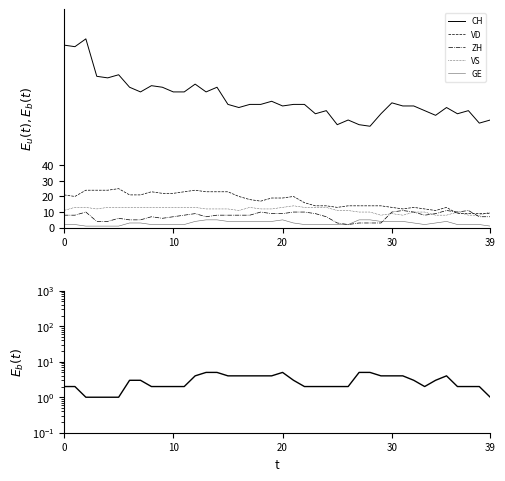

Reading left to right, extract all data points from this chart.

CH: 117	116	121	97	96	98	90	87	91	90	87	87	92	87	90	79	77	79	79	81	78	79	79	73	75	66	69	66	65	73	80	78	78	75	72	77	73	75	67	69
VD: 21	20	24	24	24	25	21	21	23	22	22	23	24	23	23	23	20	18	17	19	19	20	16	14	14	13	14	14	14	14	13	12	13	12	11	13	9	9	9	9
ZH: 8	8	10	4	4	6	5	5	7	6	7	8	9	7	8	8	8	8	10	9	9	10	10	9	7	3	2	3	3	3	10	11	10	8	9	11	10	11	7	7
VS: 11	13	13	12	13	13	13	13	13	13	13	13	13	12	12	12	11	13	12	12	13	14	13	13	13	11	11	10	10	8	9	8	10	10	8	8	10	8	8	10
GE: 2	2	1	1	1	1	3	3	2	2	2	2	4	5	5	4	4	4	4	4	5	3	2	2	2	2	2	5	5	4	4	4	3	2	3	4	2	2	2	1